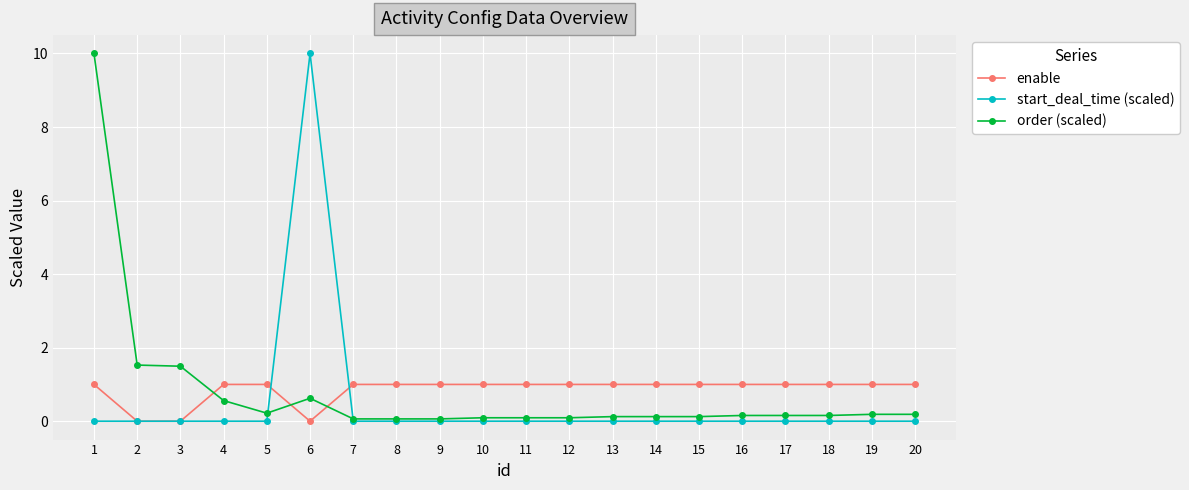

True or false: order (scaled) has more than 0 interior local peaks.

True